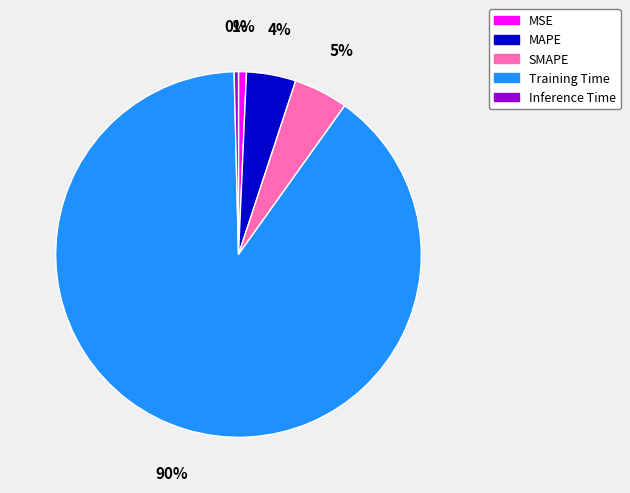

Which category has the biggest portion of the pie?

Training Time